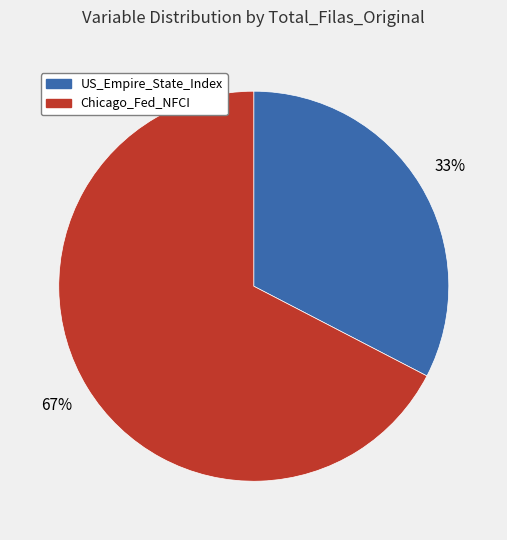

How many slices are in this pie chart?

2